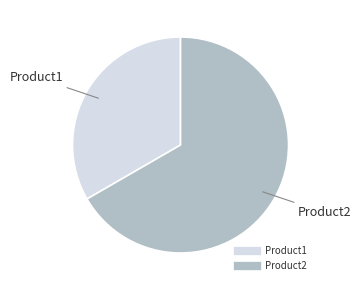

How many slices are in this pie chart?

2